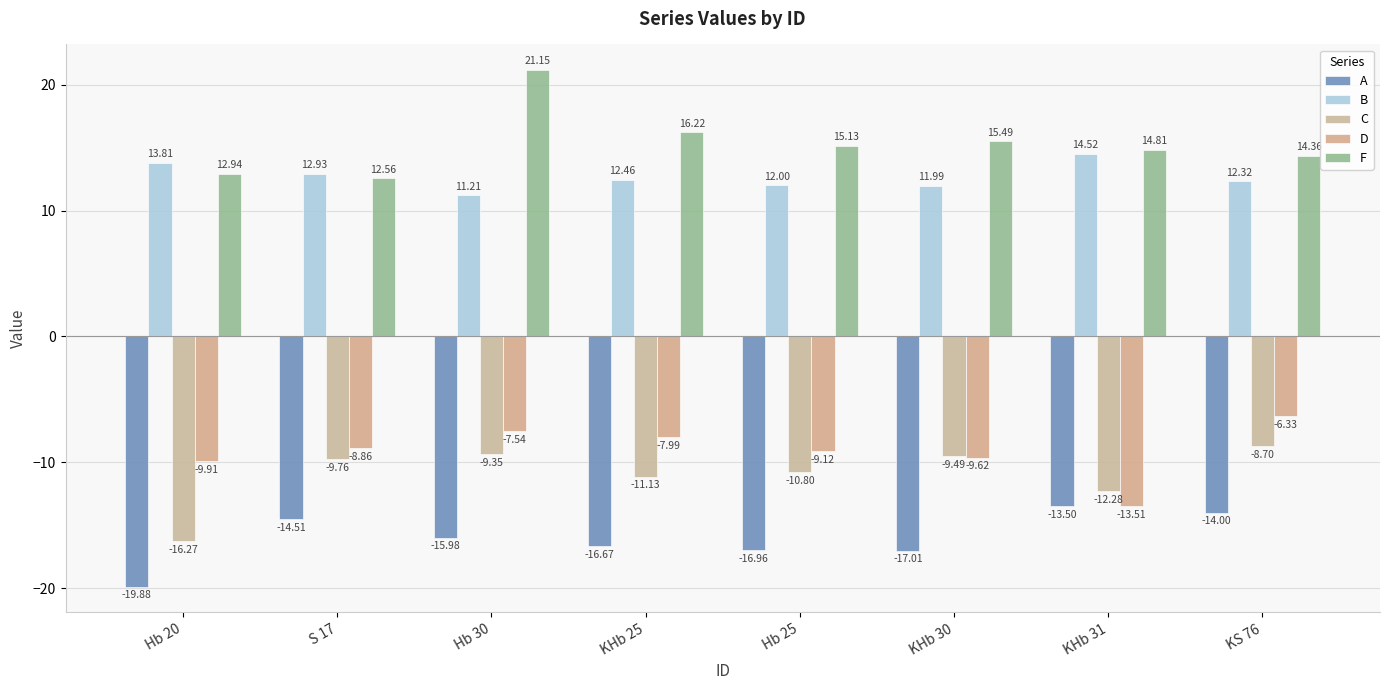

The F series shows 22.4 at S 17. True or false?

False